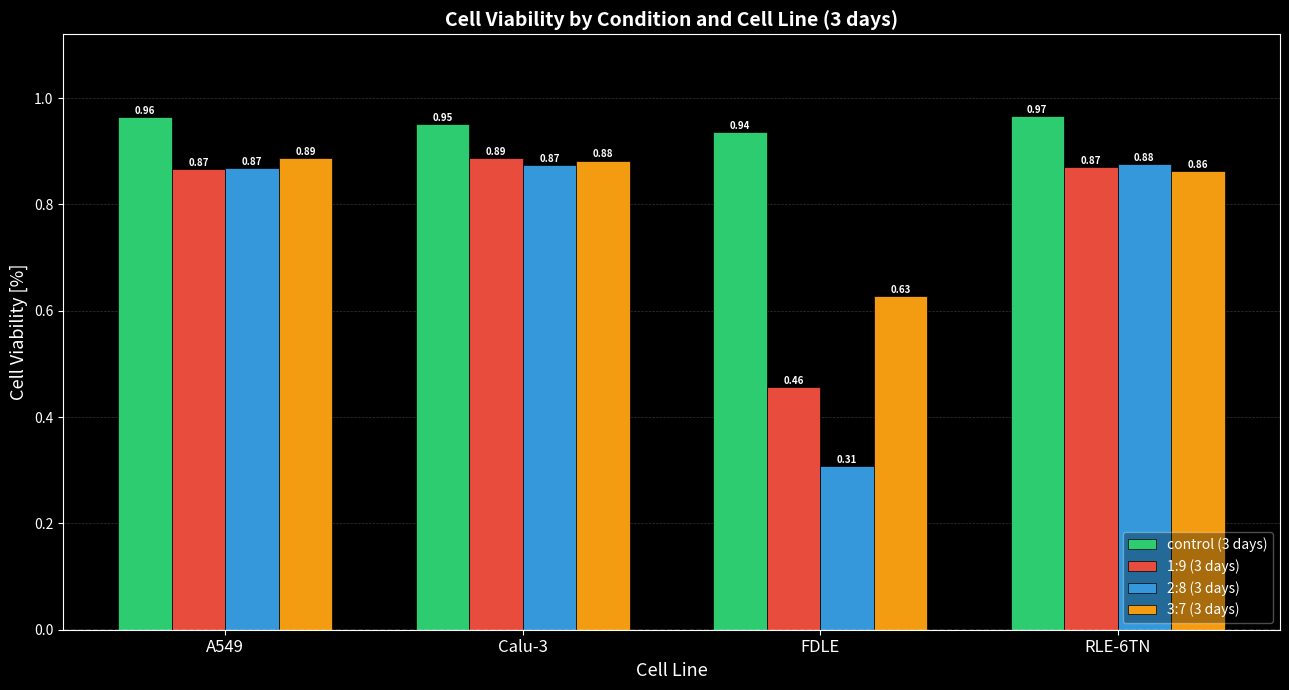

Which series has the largest range (max minus min)?

2:8 (3 days)